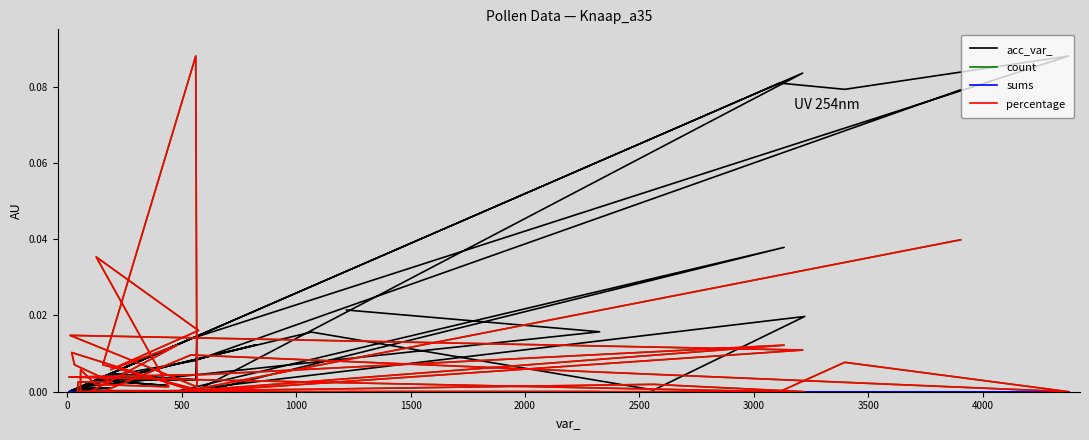

List the series in order of their peak value, highest first.

acc_var_, count, percentage, sums